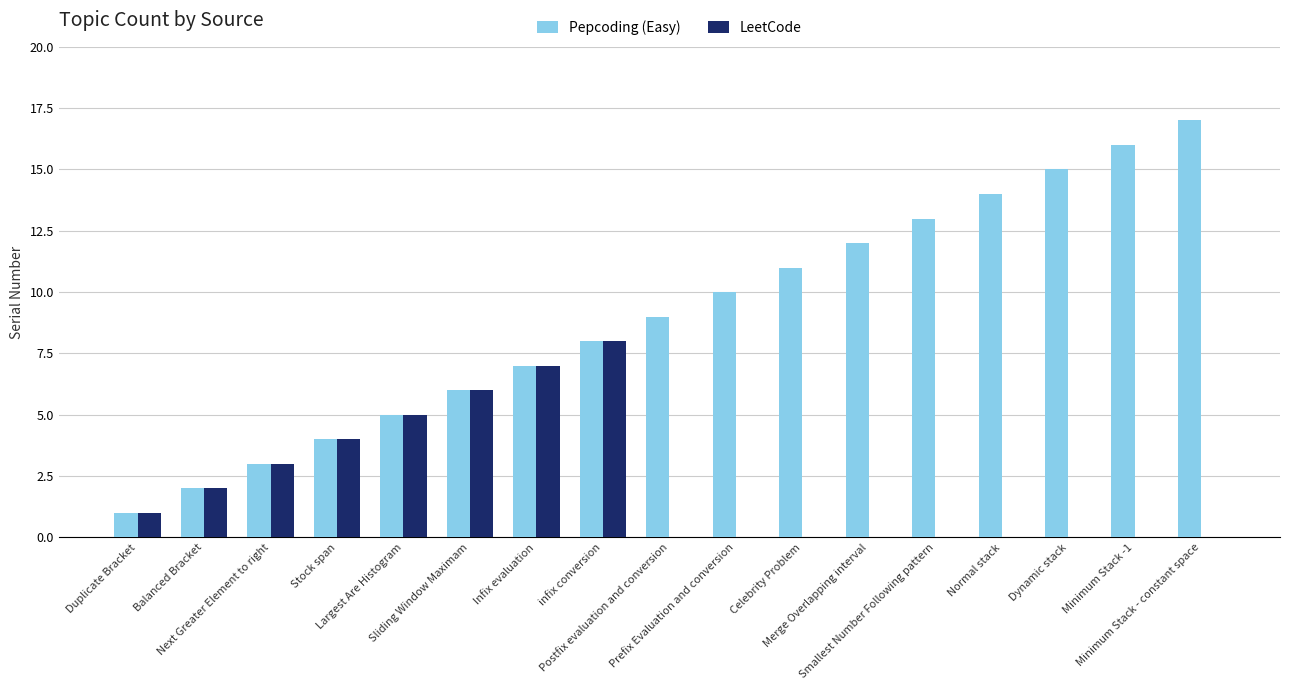

Which series has the largest total across all categories?

Pepcoding (Easy)